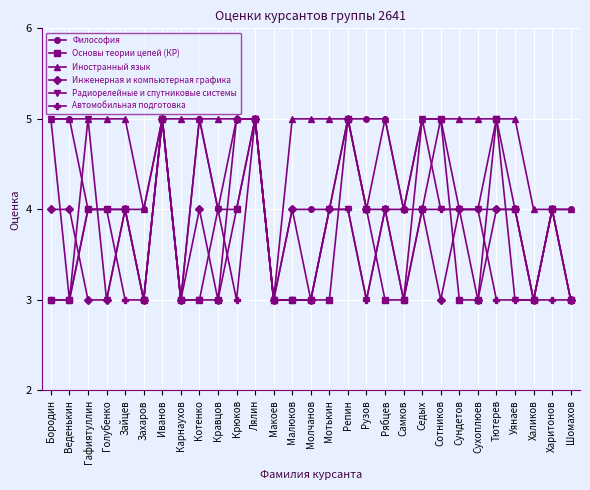

What is the minimum value for Философия?

3